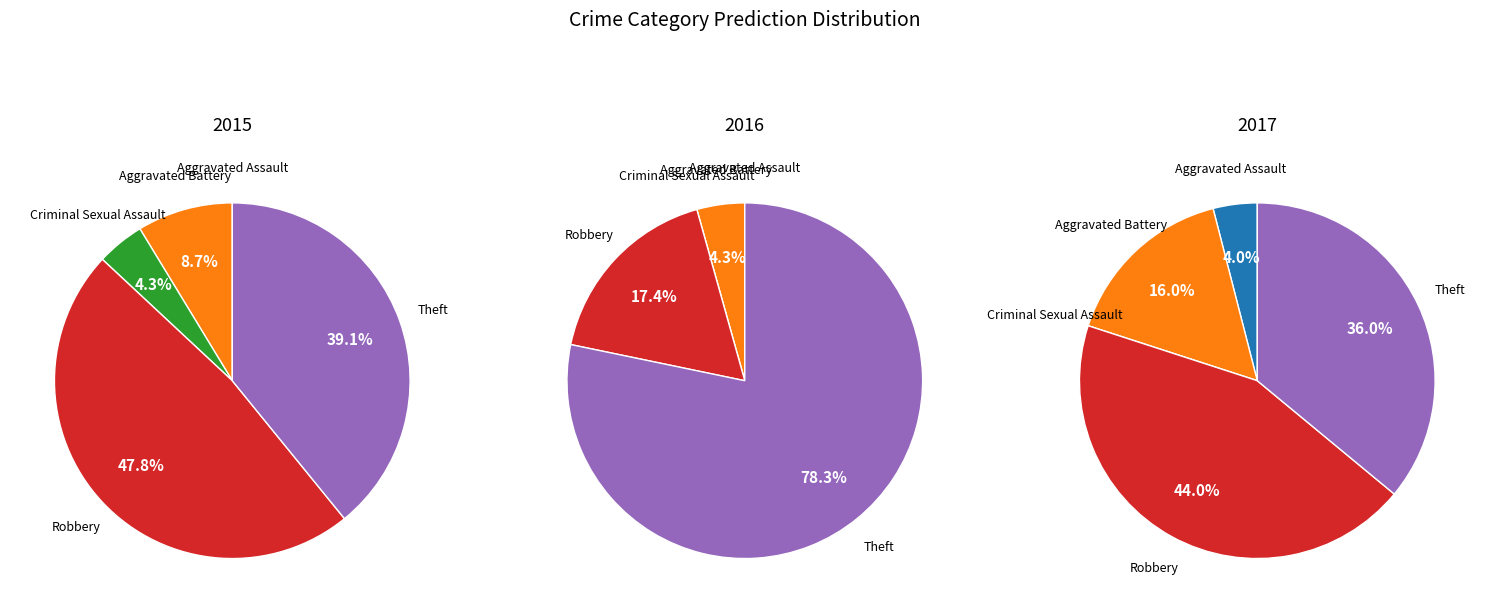

To the nearest percent, what is the difference between the largest and smallest slice percentages?

44%